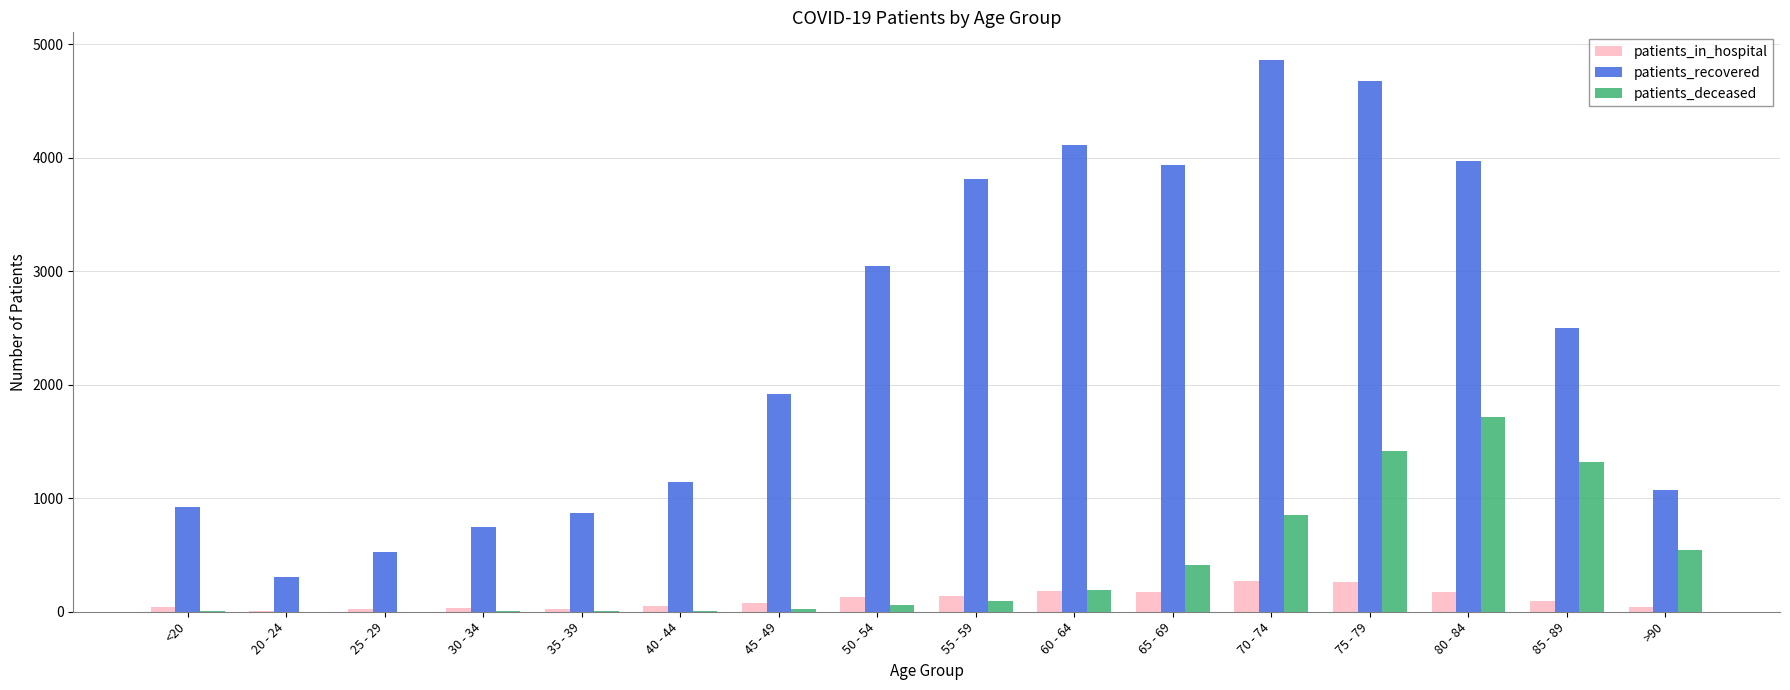

How many groups of bars are there?

16